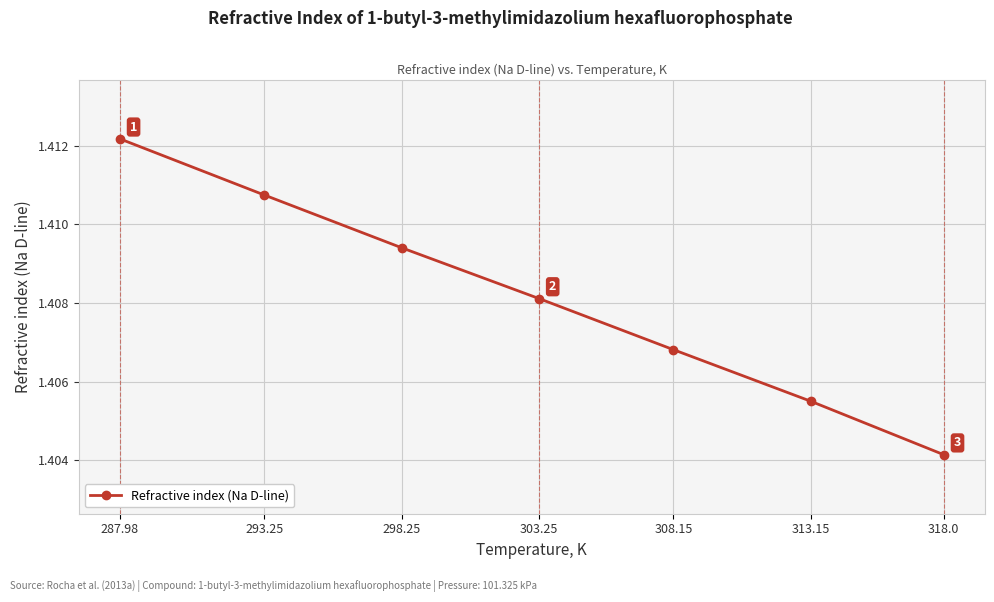

How many lines are shown in the chart?

1